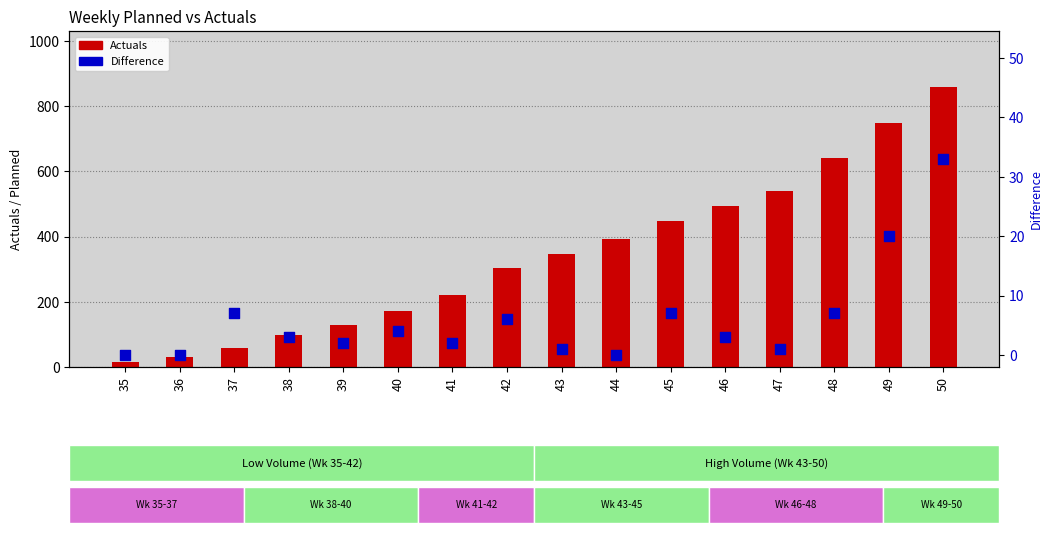

What are all the series names shown in the legend?

Actuals, Difference